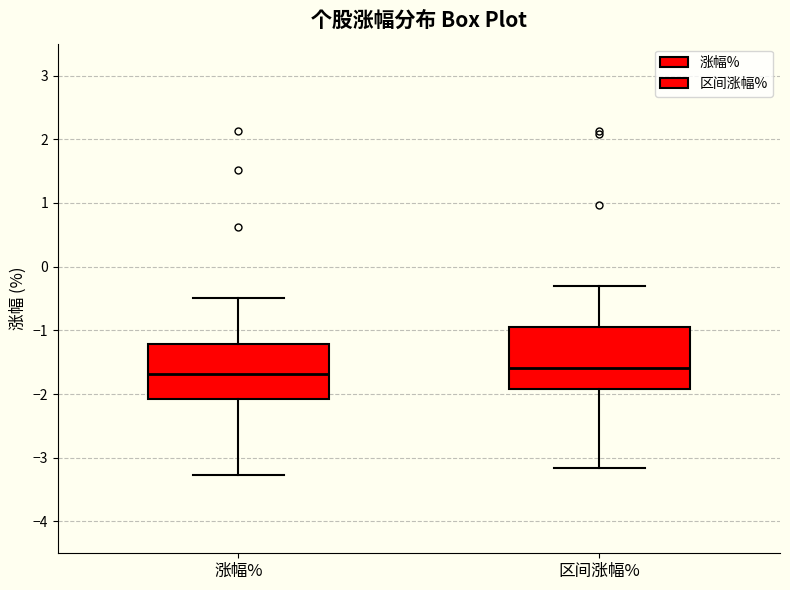

Comparing the boxes themselves (not the whiskers), which one is the tallest?

区间涨幅%